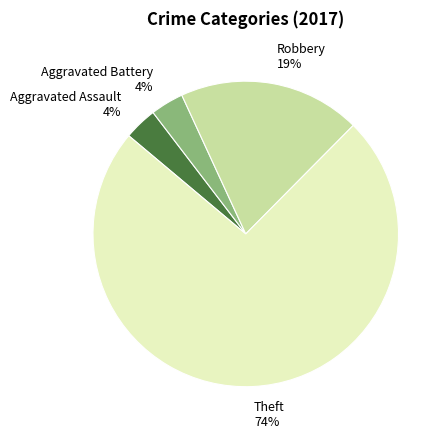

Is there a majority slice in this chart?

Yes